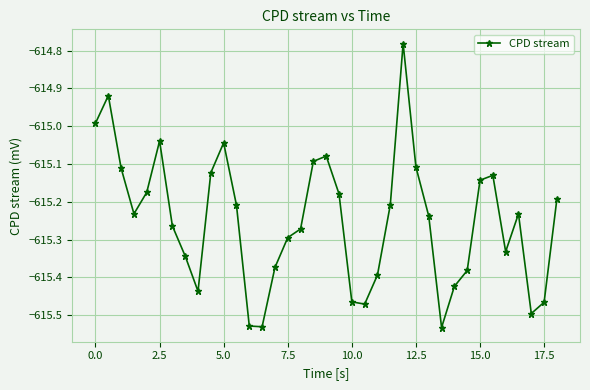

How many categories are shown in the chart?

37